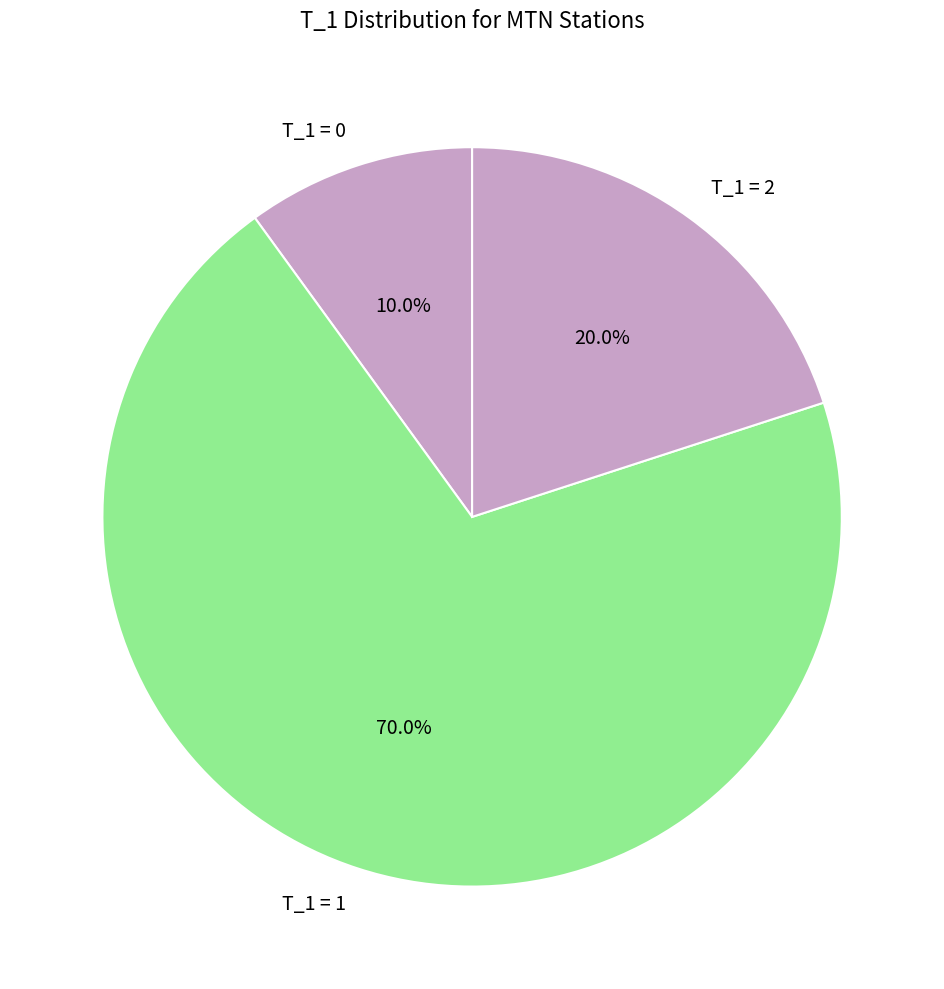

Rank the categories by value from highest to lowest.

T_1 = 1, T_1 = 2, T_1 = 0